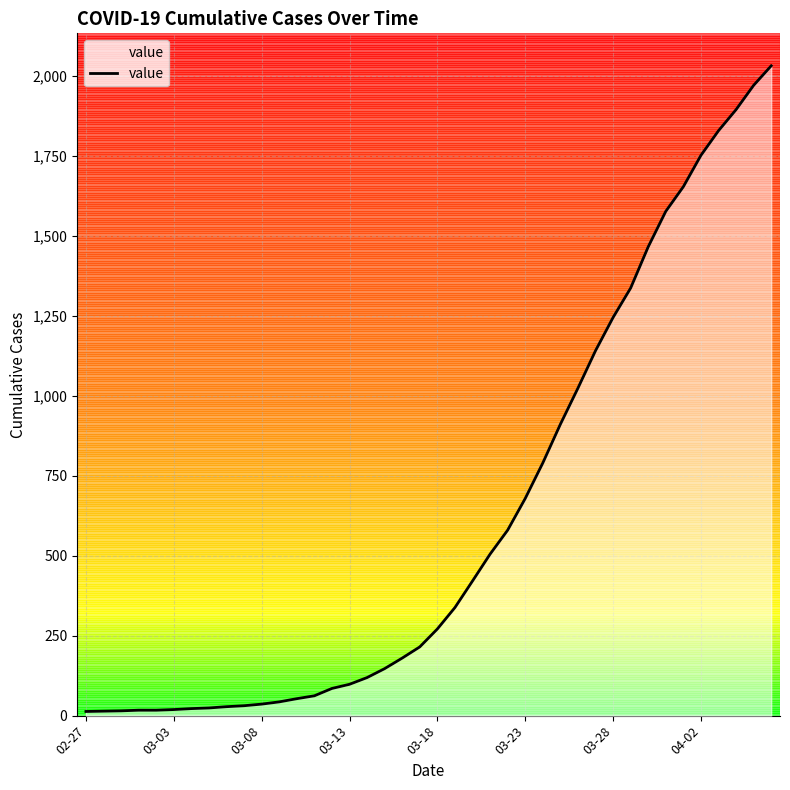

What is the maximum value shown in the chart?

2032